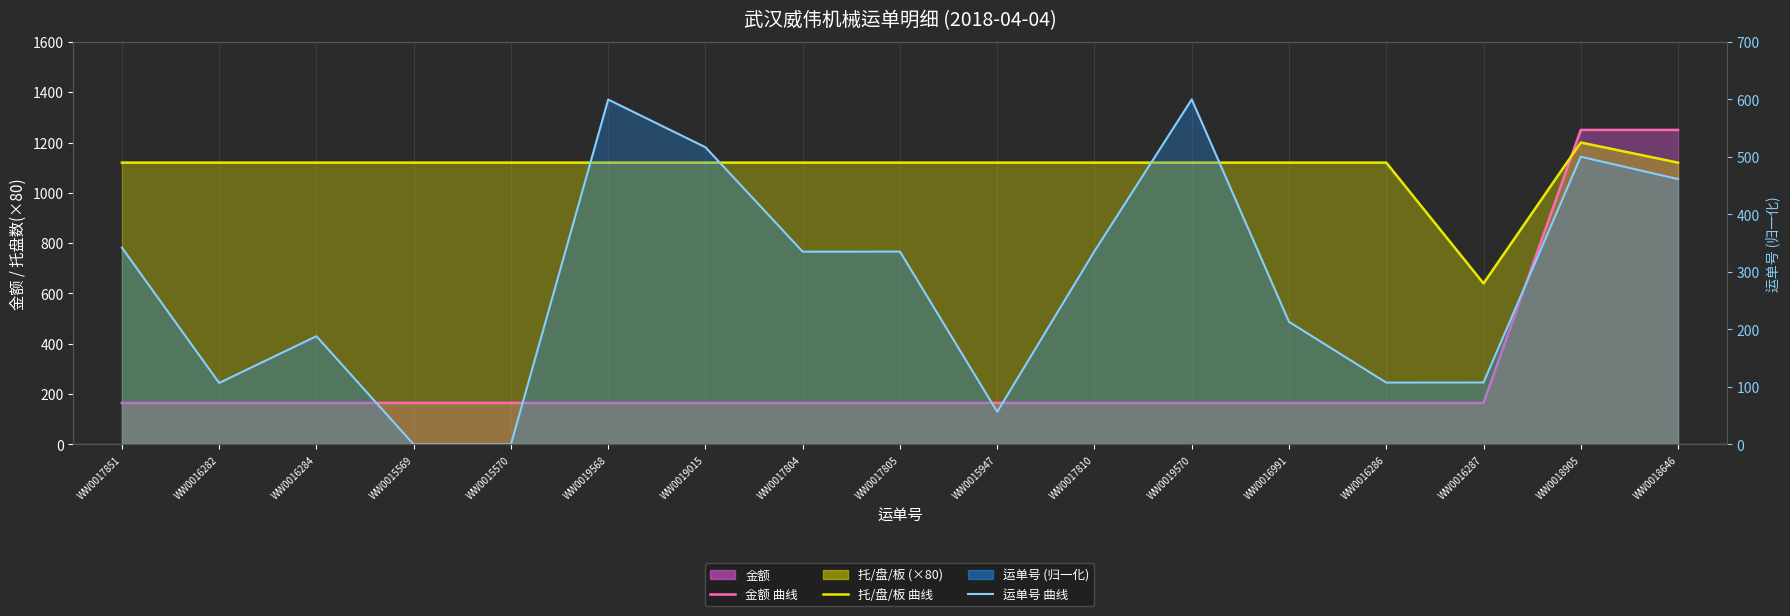

At which label does 托/盘/板 曲线 first exceed 1120?

WW0018905